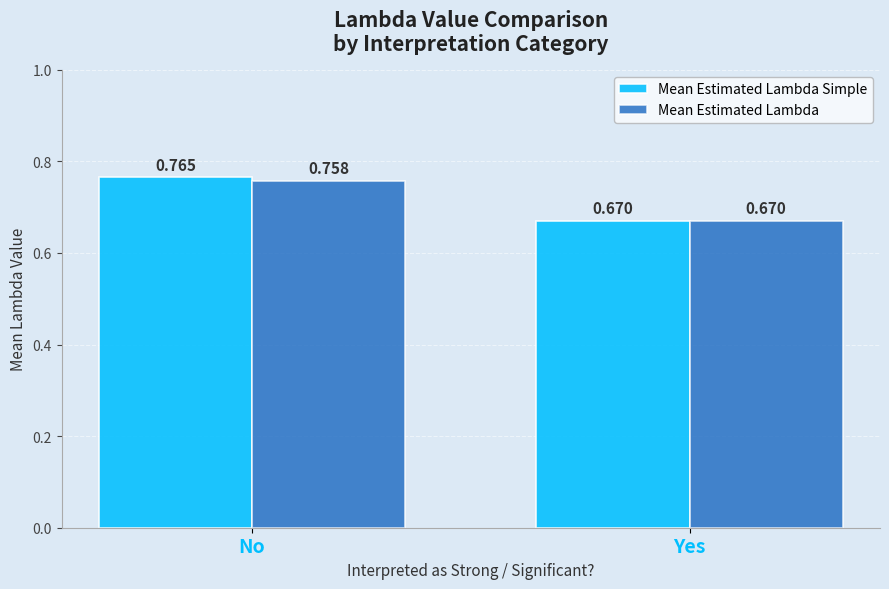

Are the bars grouped side by side (vs. stacked)?

Yes